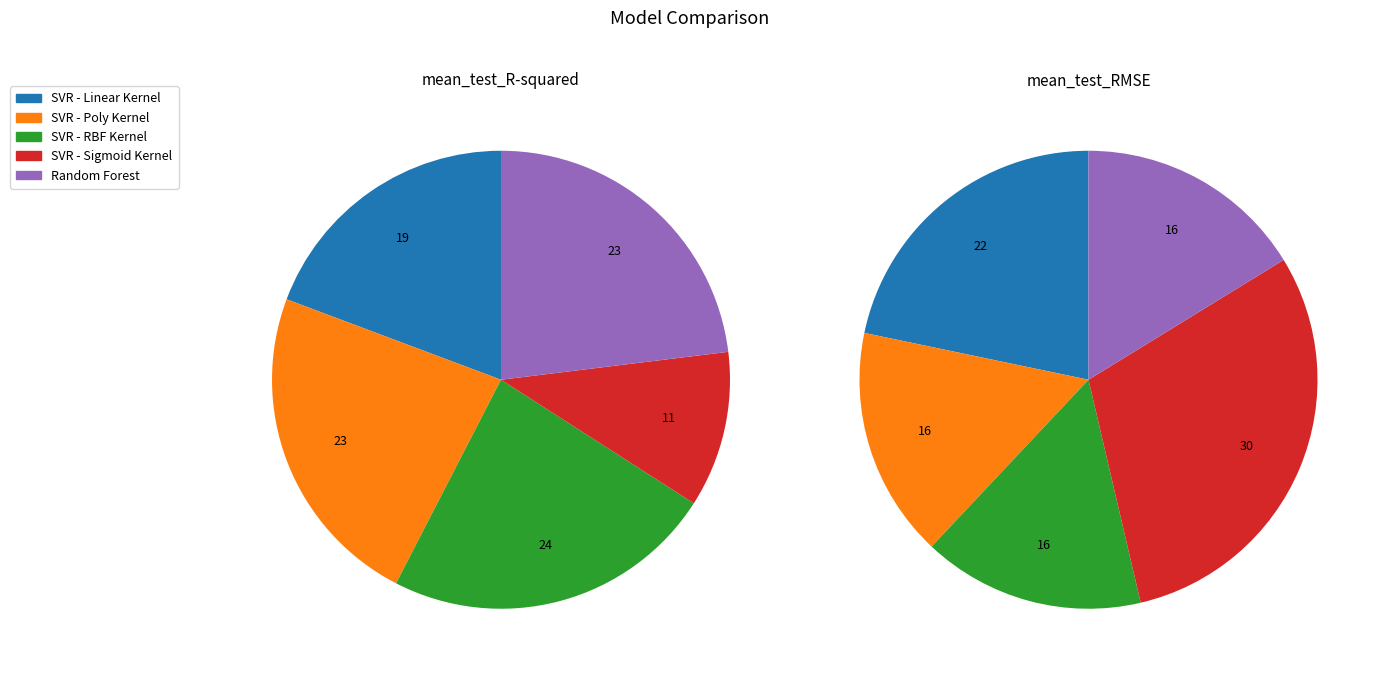

Is SVR - RBF Kernel the majority of the pie?

No